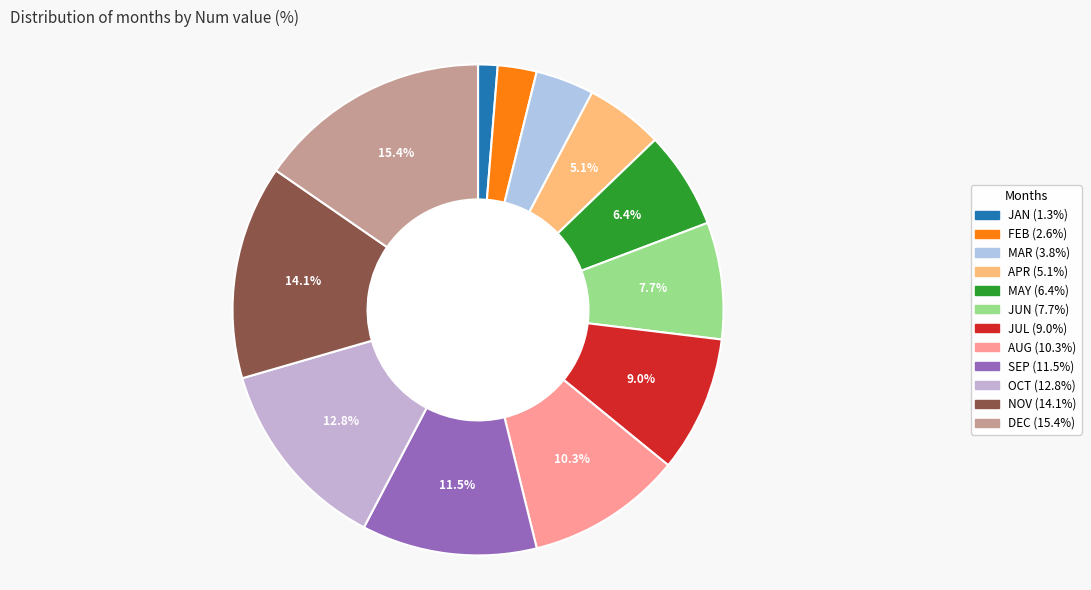

Is there any slice that represents more than half of the pie?

No